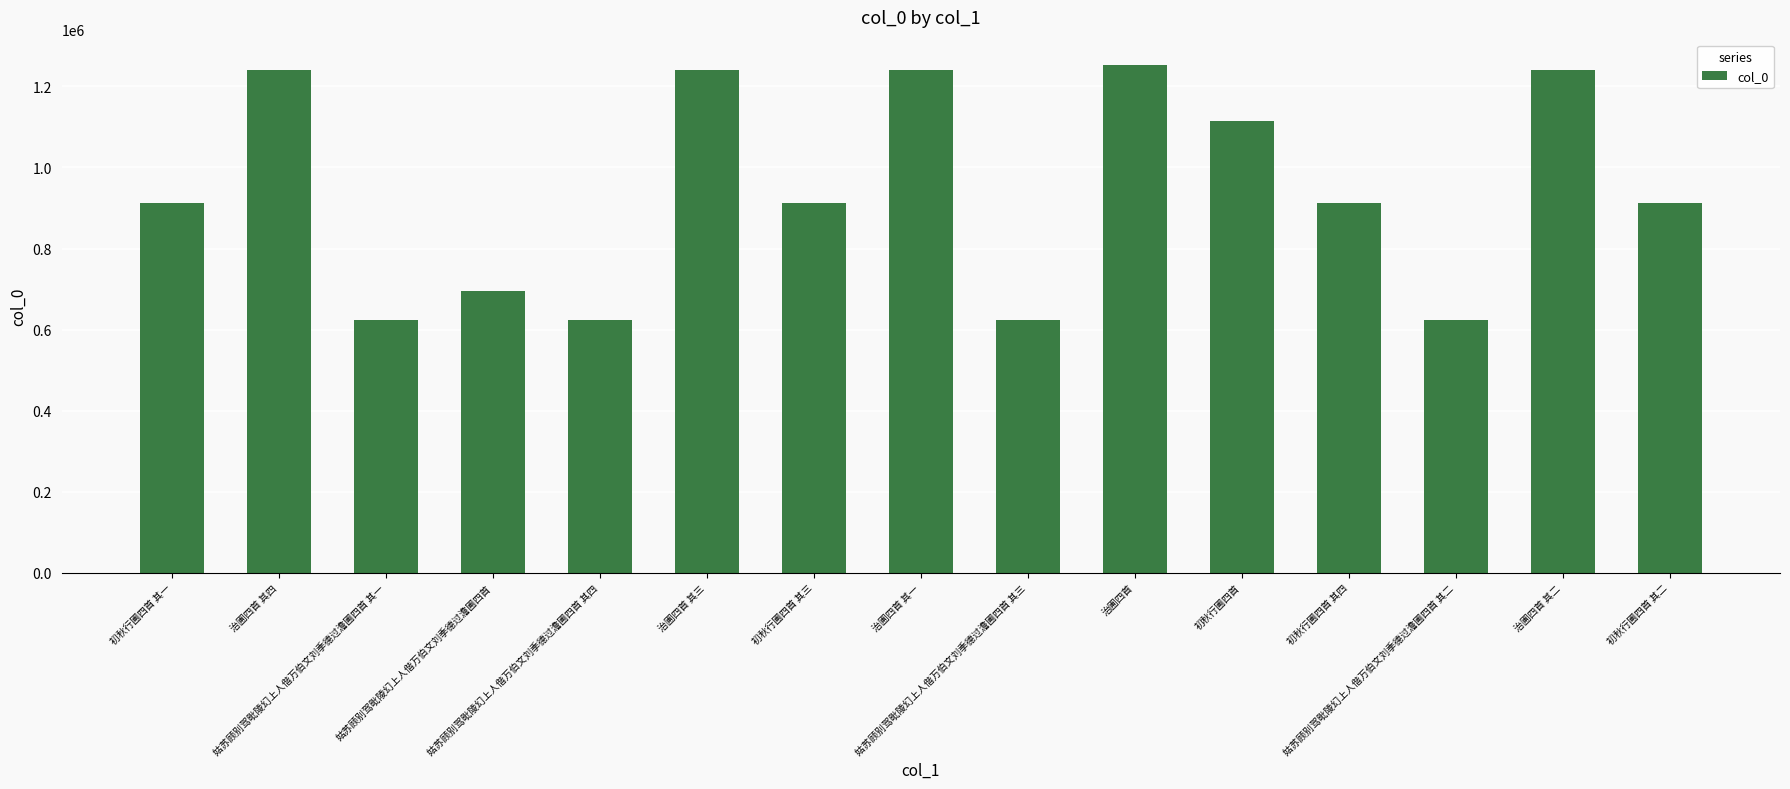

What is the smallest value displayed?

624110